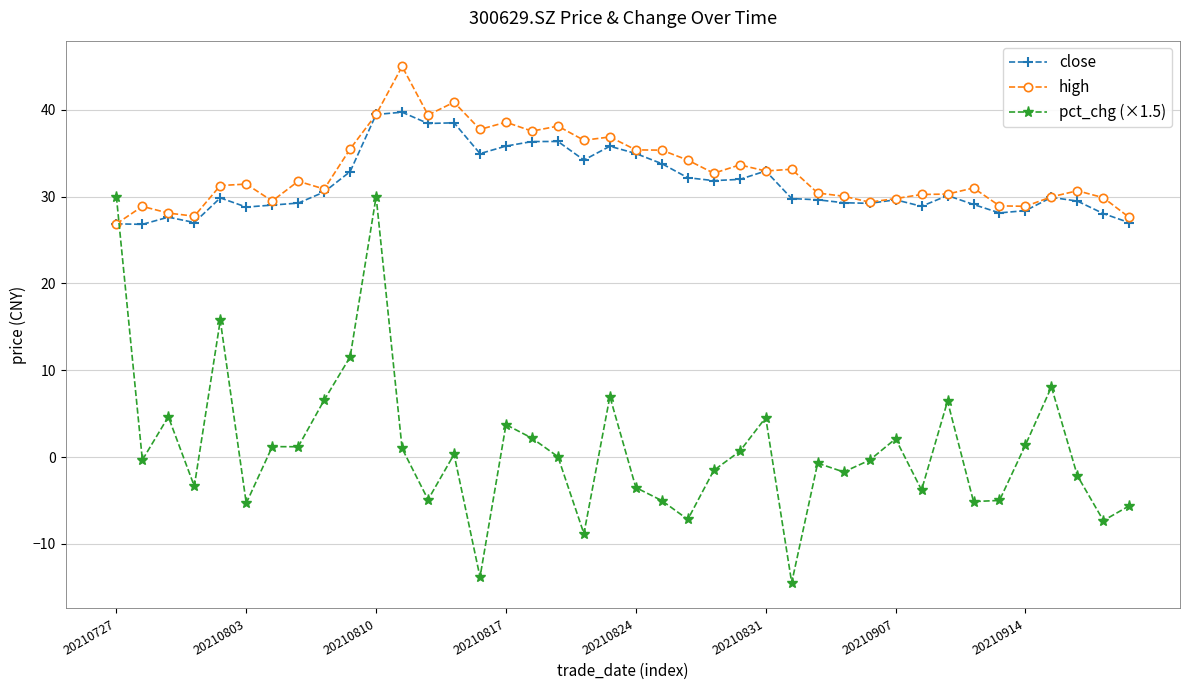

What is the value of the pct_chg (×1.5) point at the 21st from the left?

-3.5